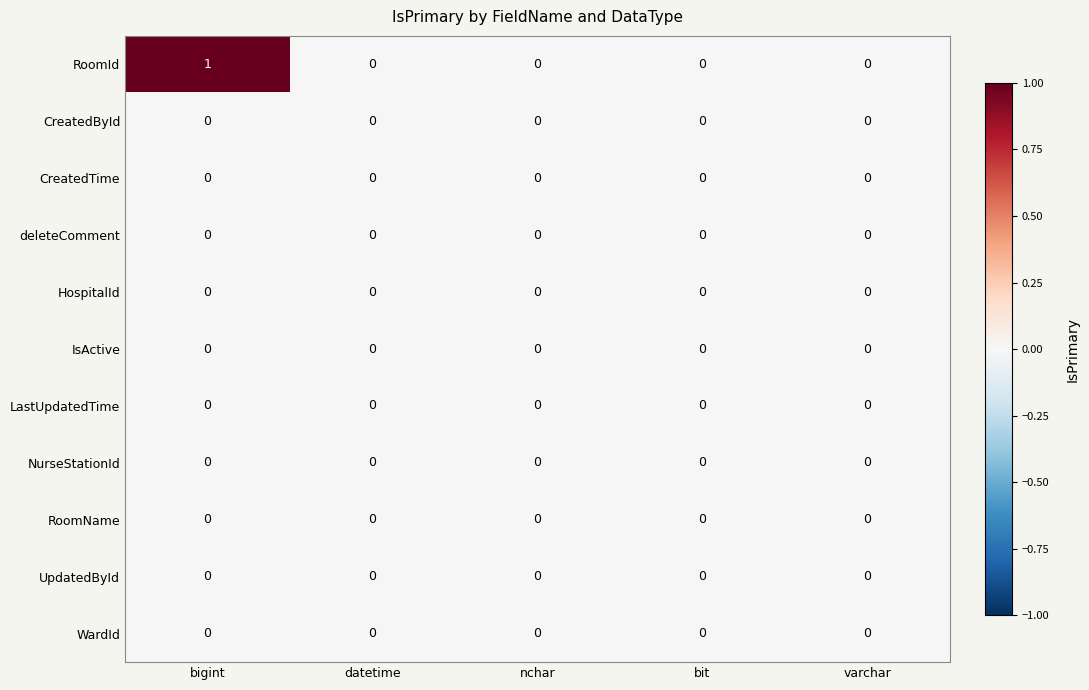

Is it true that IsActive equals 0 at varchar?

True